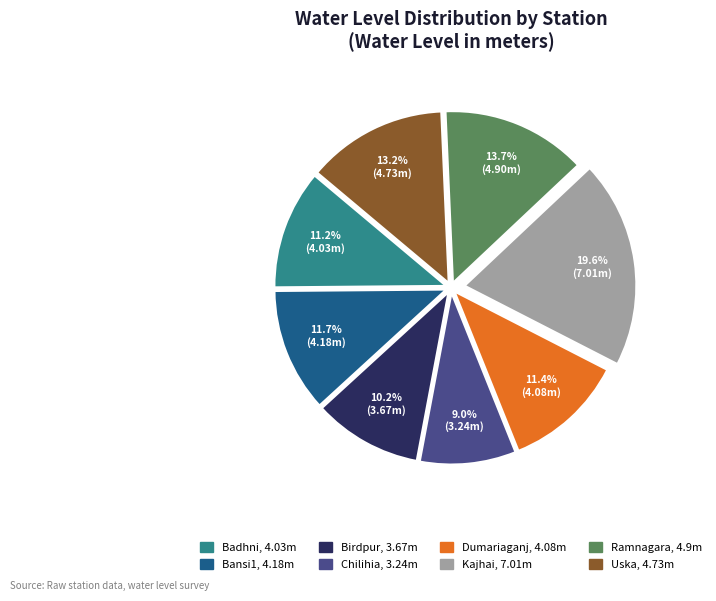

Is it true that Ramnagara is 6% of the pie?

False